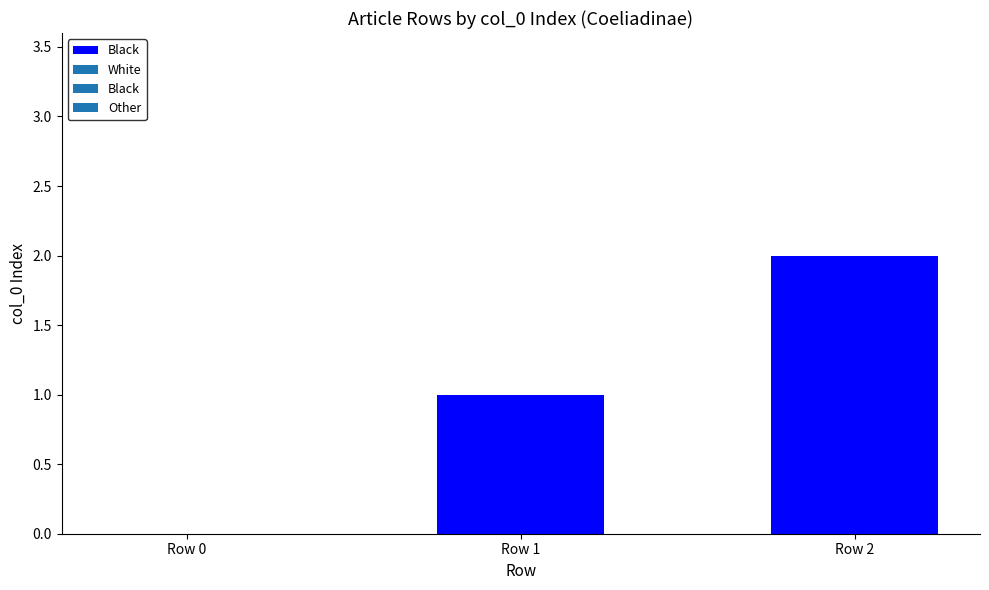

What is the change in value from Row 0 to Row 2?

+2